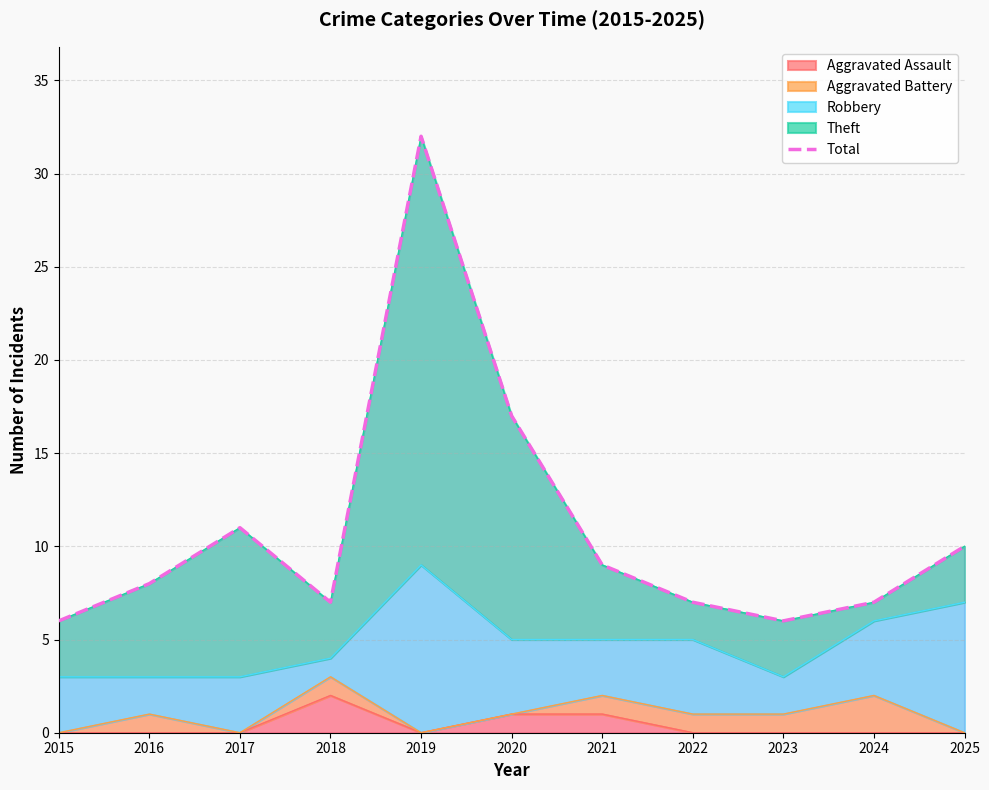

True or false: the data shows 7 at 2018.

True